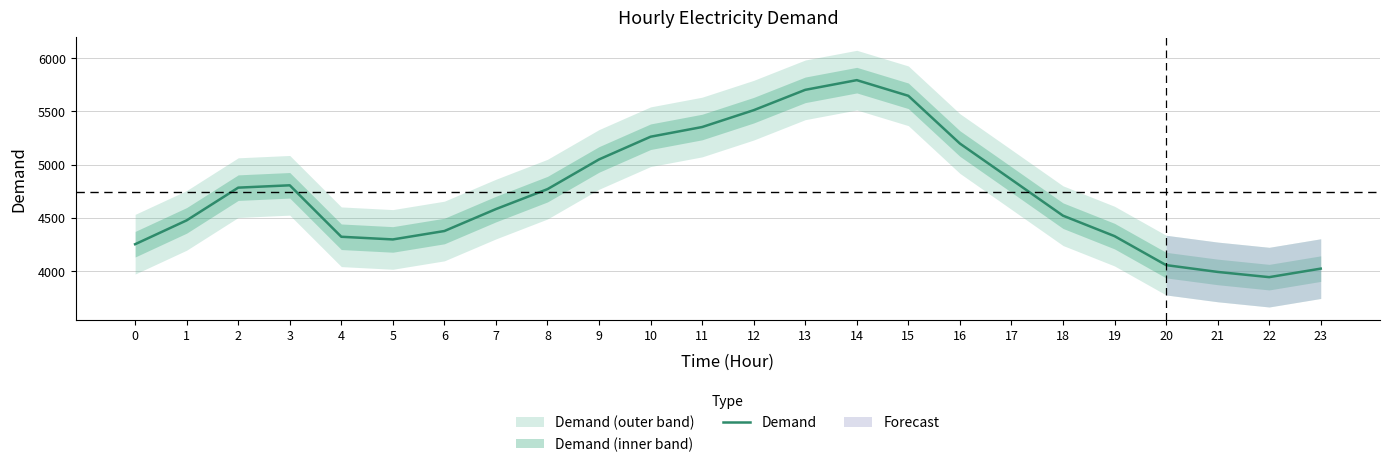

Reading left to right, list all the values displayed in this chart.

0=4253	1=4477	2=4784	3=4806	4=4323	5=4298	6=4377	7=4583	8=4770	9=5049	10=5262	11=5353	12=5511	13=5702	14=5793	15=5646	16=5198	17=4860	18=4521	19=4329	20=4057	21=3993	22=3944	23=4024